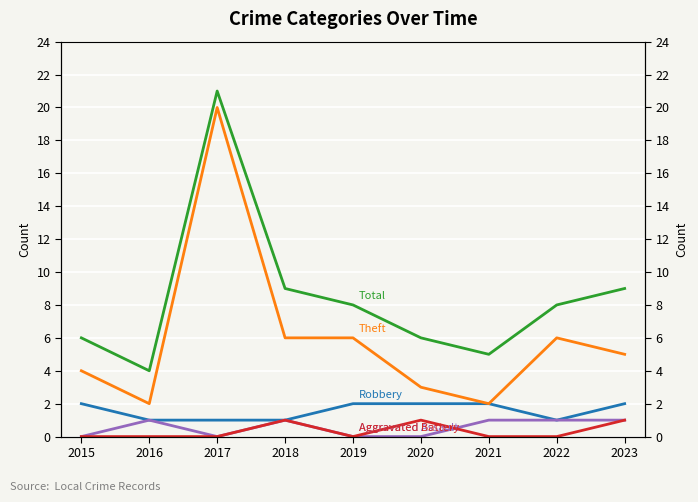

True or false: Total and Aggravated Battery intersect in this chart.

False